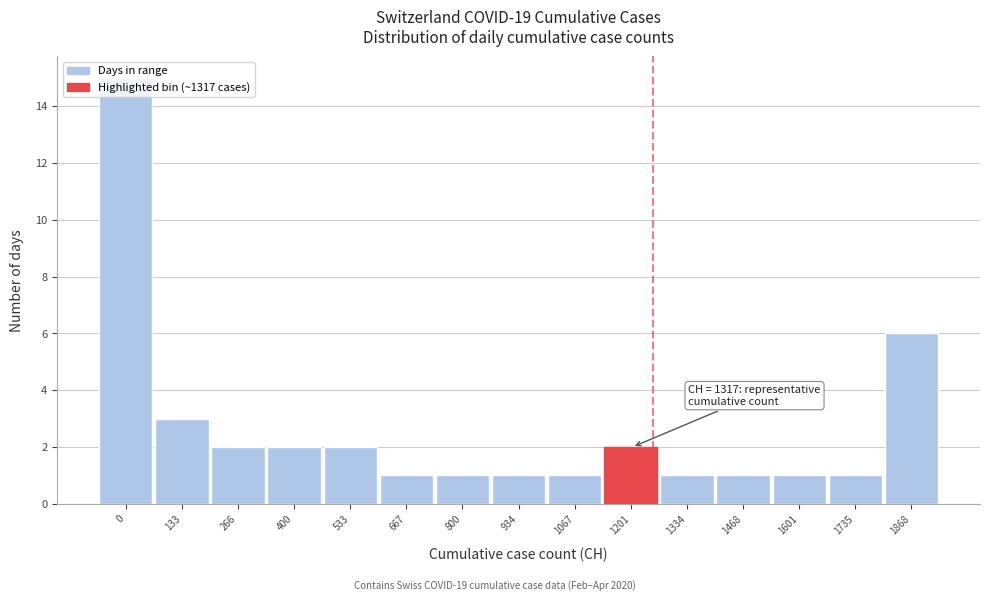

What is the ratio of the value at 400 to the value at 1067?

2.0